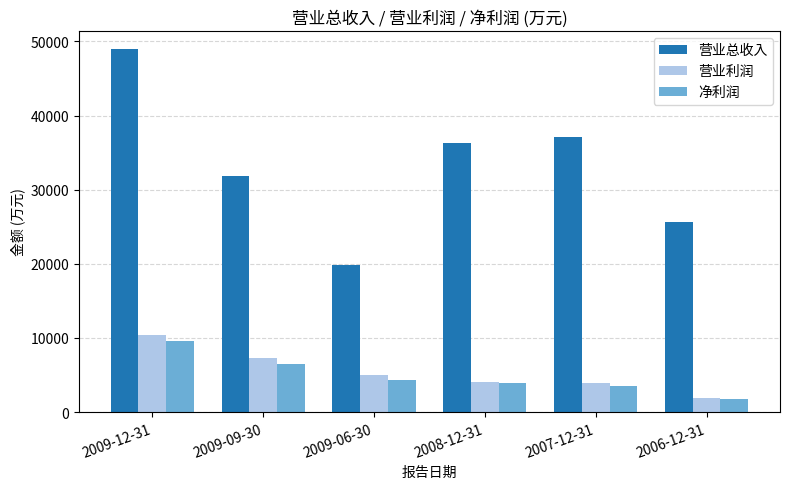

What is the greatest value displayed?

48959